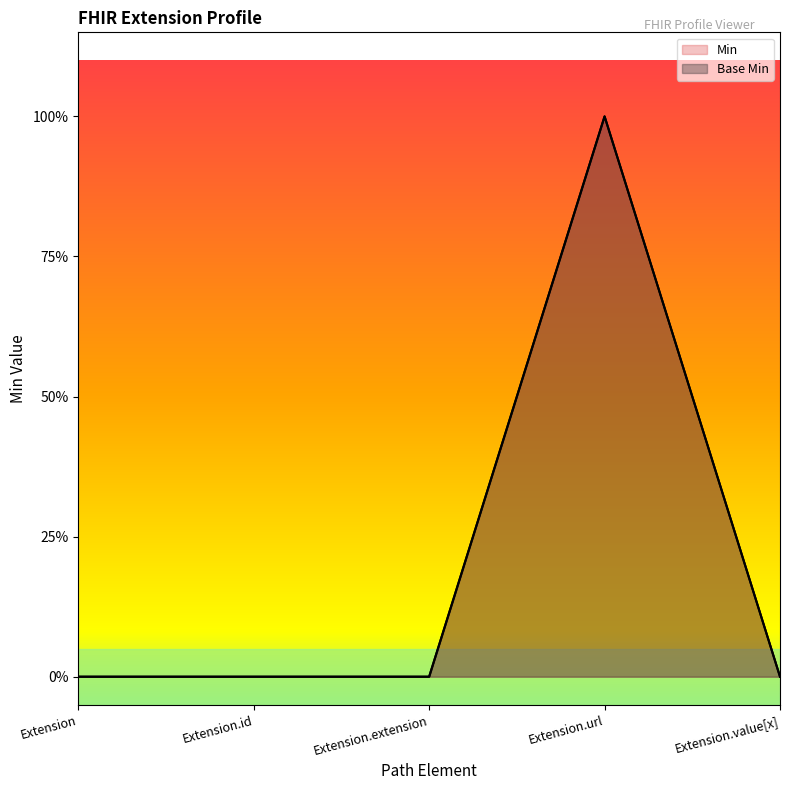

Which series has the widest spread of values?

Min